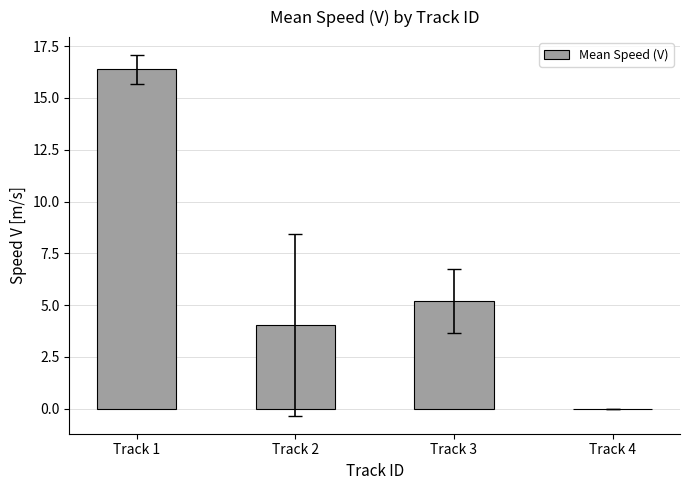

The chart shows a value of -7.6 at Track 4. True or false?

False